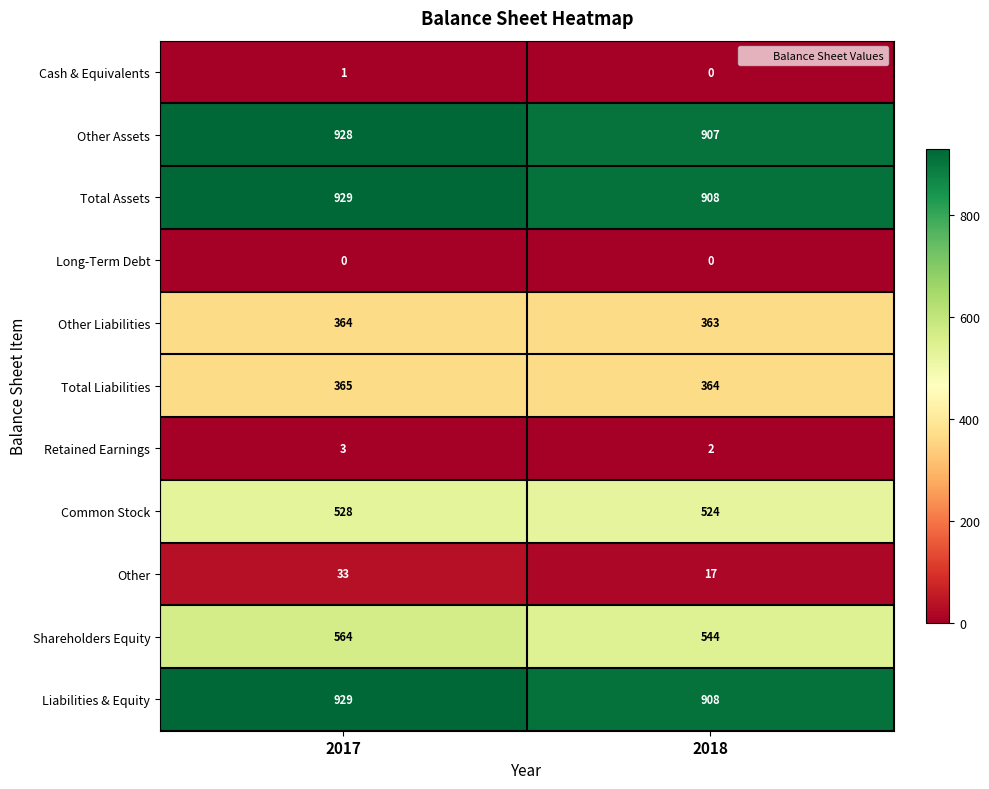

Which category has the highest value across all series?

2017